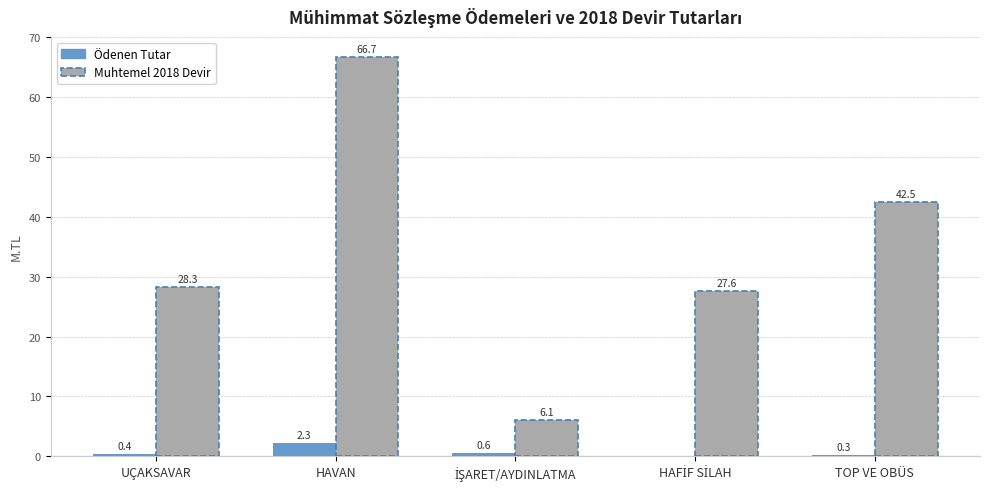

True or false: Muhtemel 2018 Devir has a value of 66.7 at HAVAN.

True